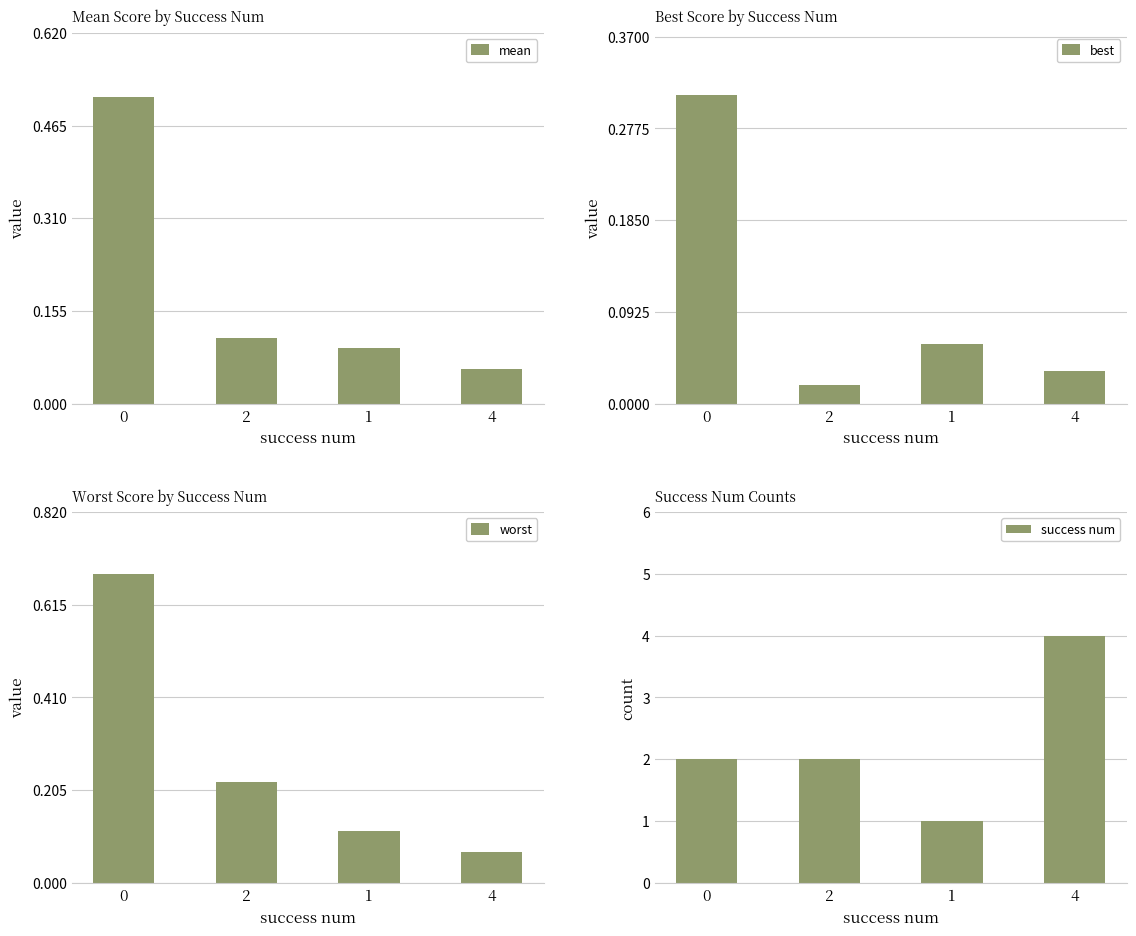

What is the difference between the highest and lowest values at 1?

0.9